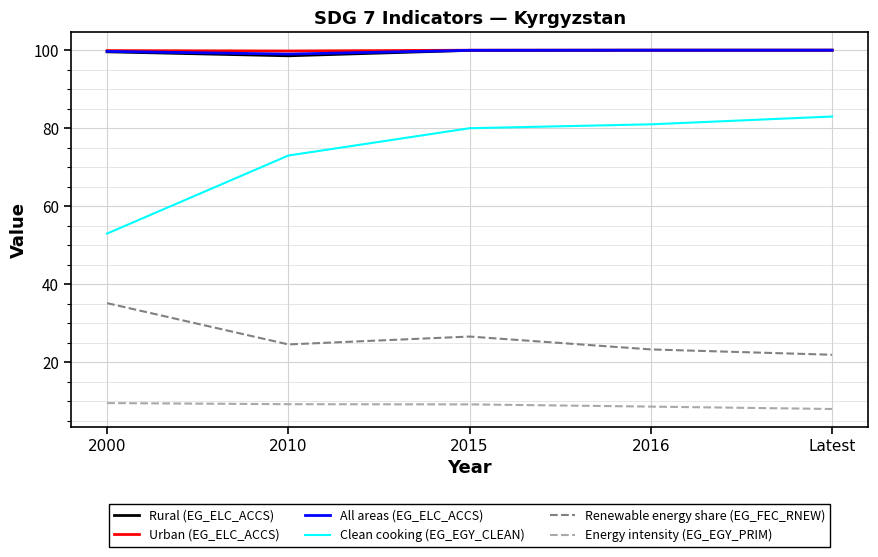

What position from the right is 2000?

5